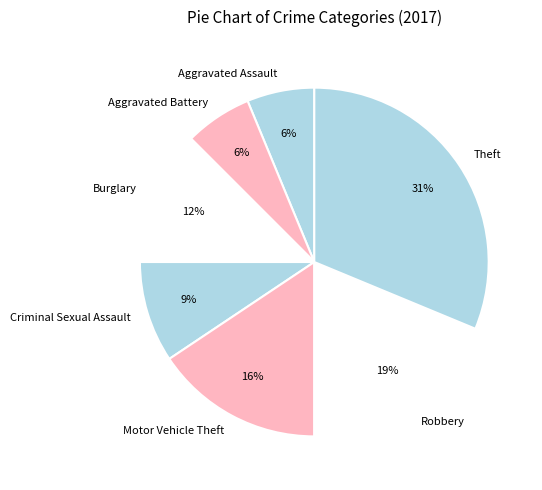

Does Robbery represent more than half of the total?

No